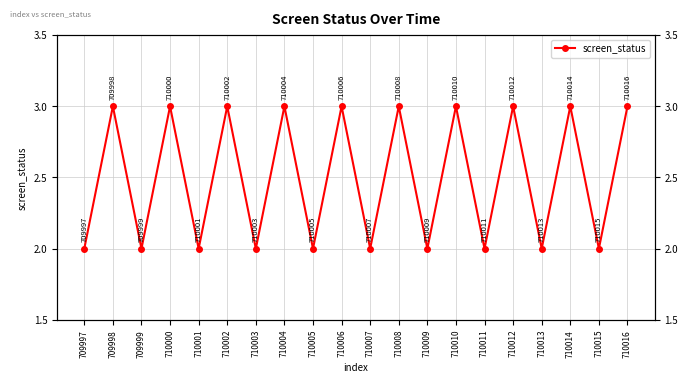

Where is the first local maximum?

709998